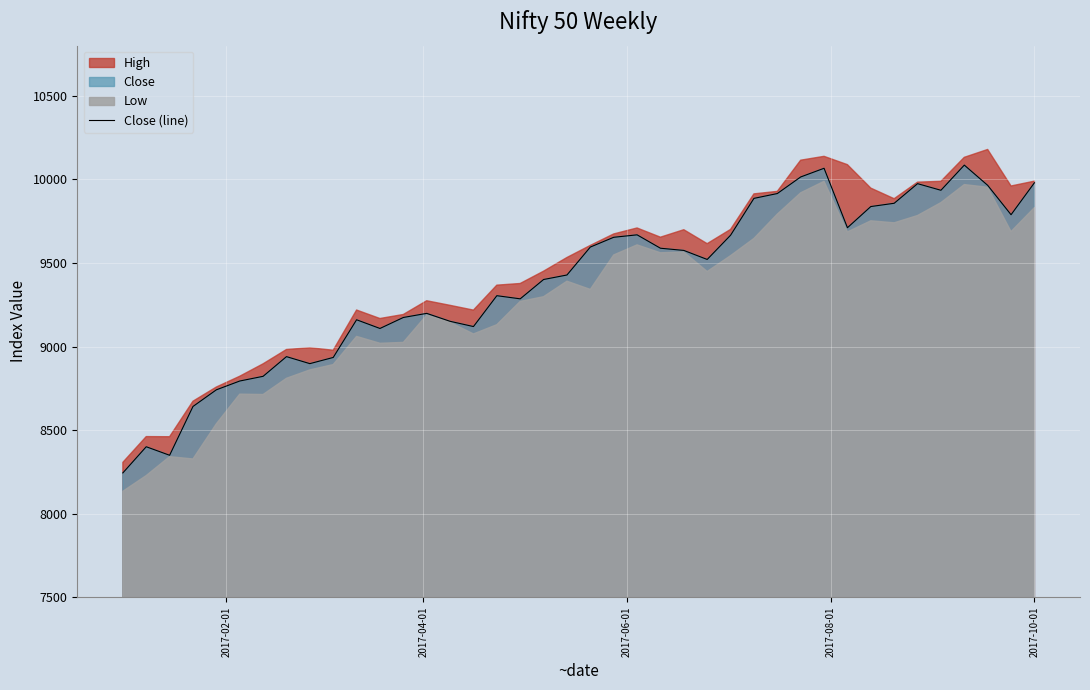

What is the maximum value for Close (line)?

10085.4